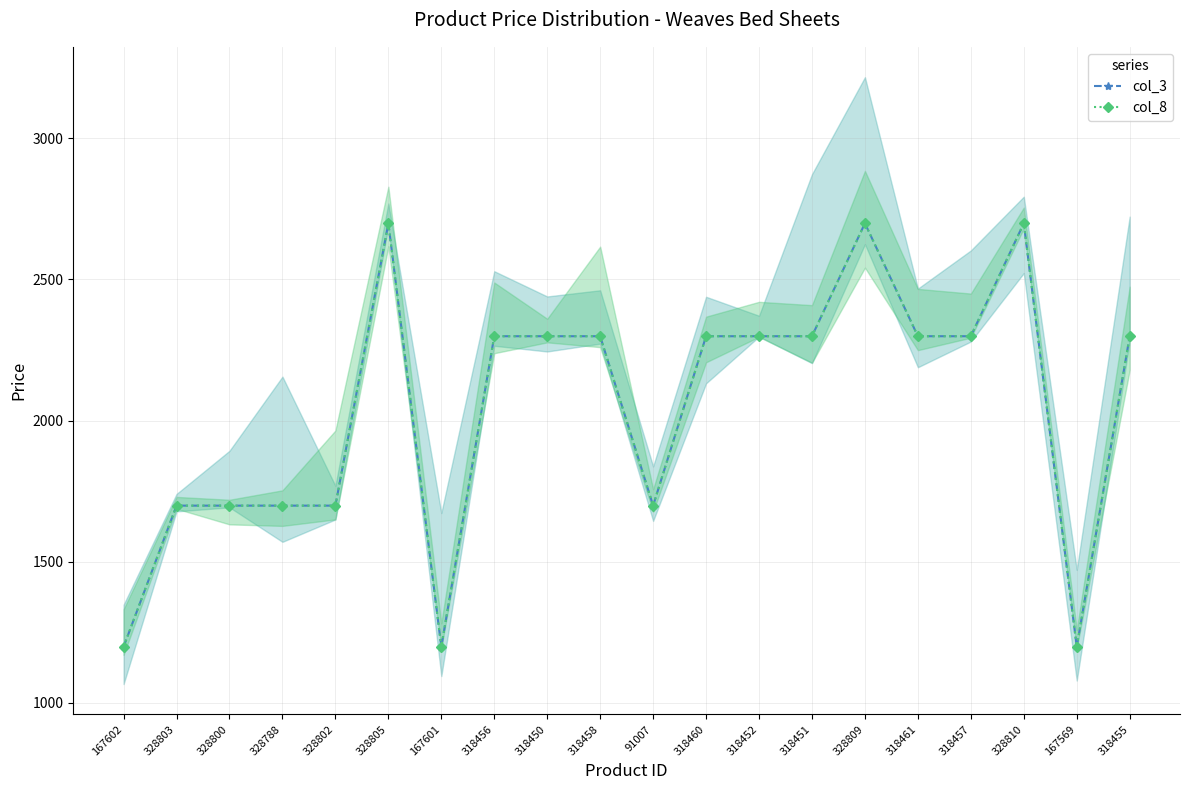

How many categories are shown in the chart?

20